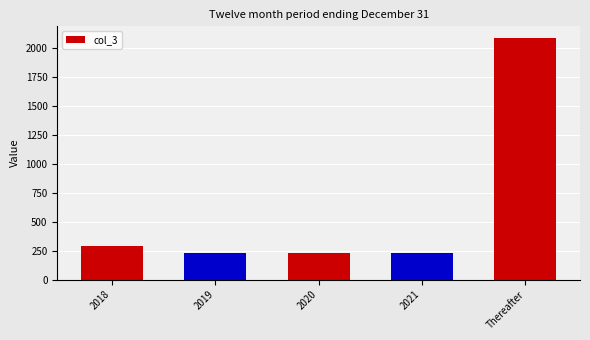

The chart shows a value of 287 at 2018. True or false?

True